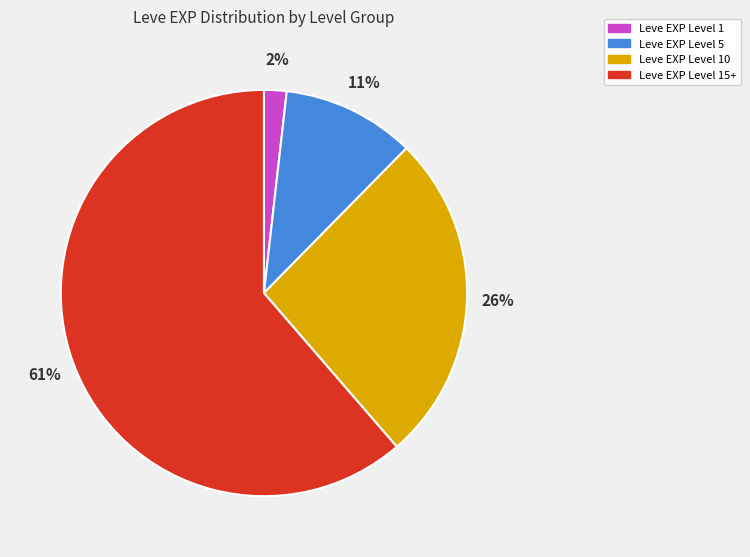

Does any single category account for the majority?

Yes